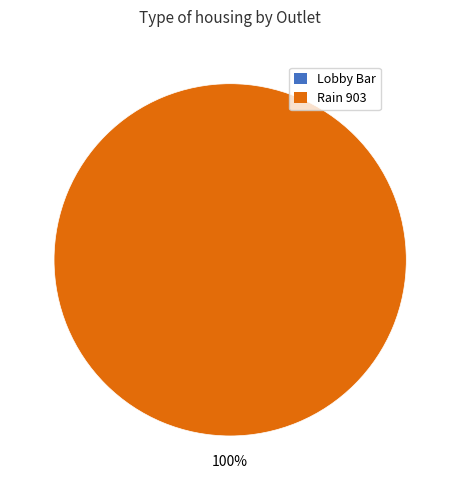

Which category has the biggest portion of the pie?

Rain 903